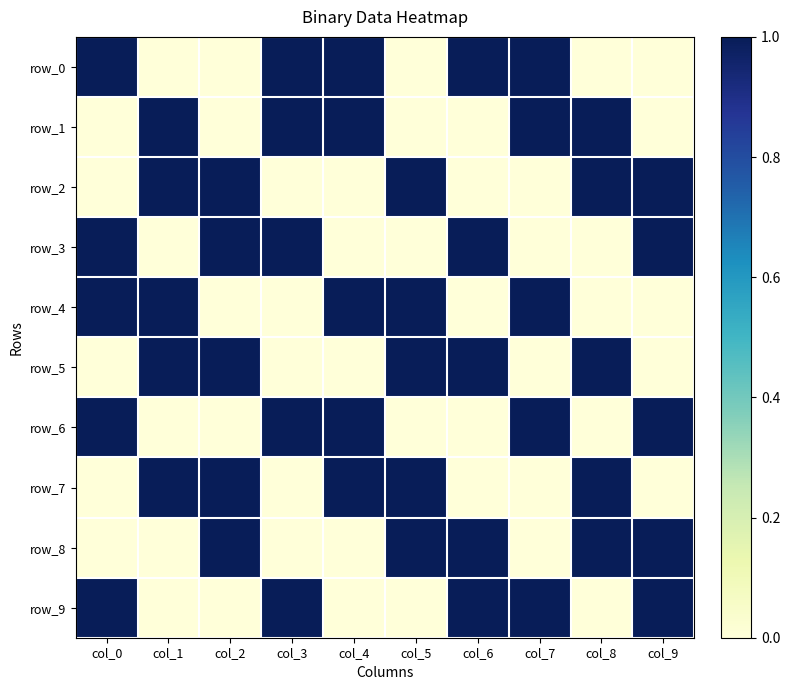

At col_0, list the series in order from smallest to largest.

row_1, row_2, row_5, row_7, row_8, row_0, row_3, row_4, row_6, row_9